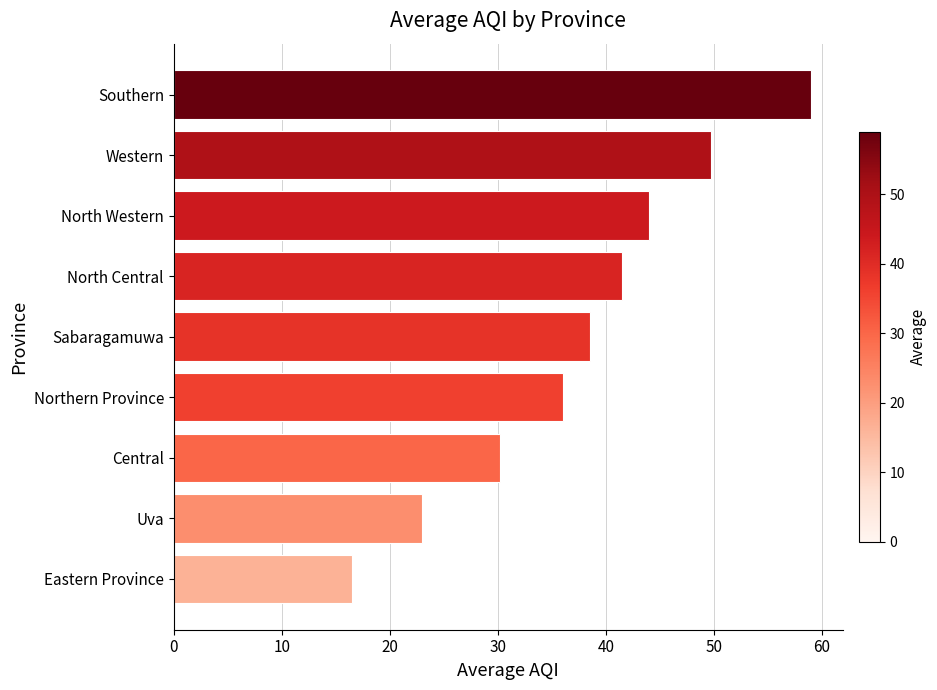

What is the difference between the maximum and minimum values?

42.5